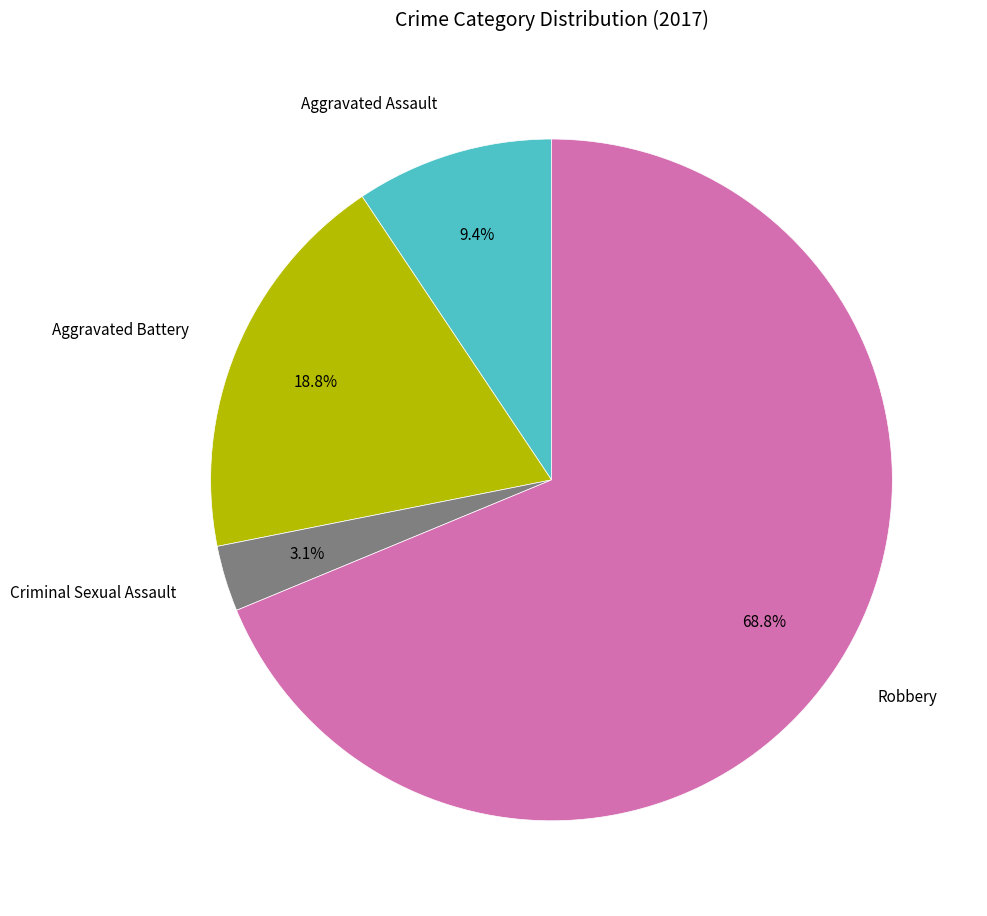

True or false: Criminal Sexual Assault accounts for 3% of the total.

True